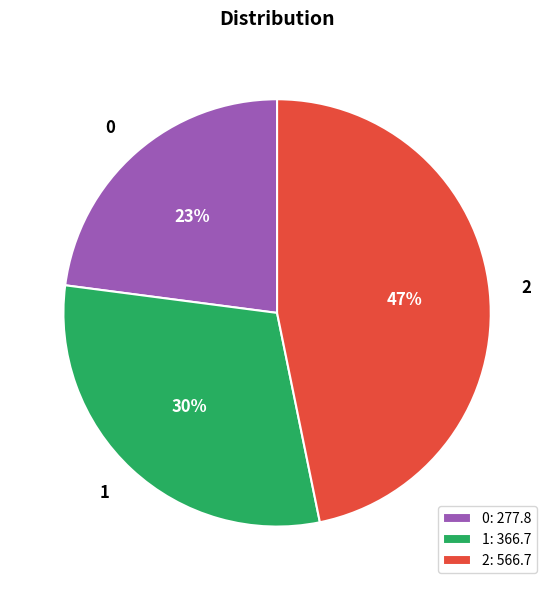

What percentage is the 2 slice, to the nearest percent?

47%